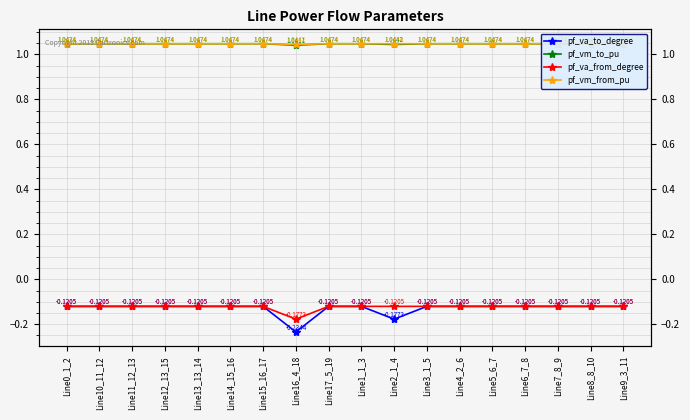

True or false: pf_vm_from_pu and pf_va_from_degree intersect in this chart.

False